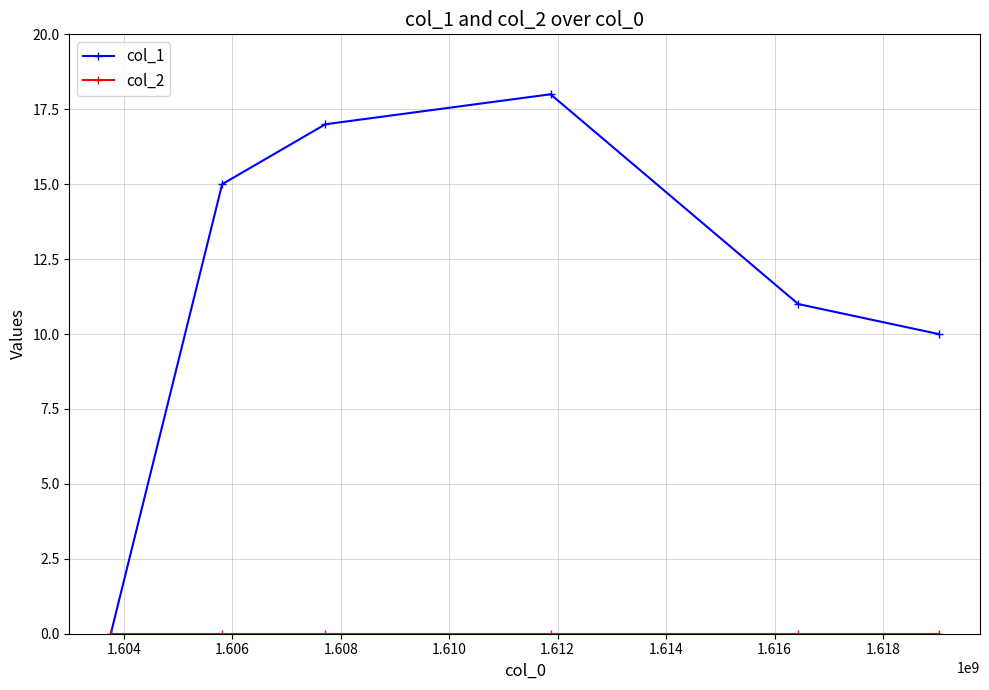

How many lines are shown in the chart?

2